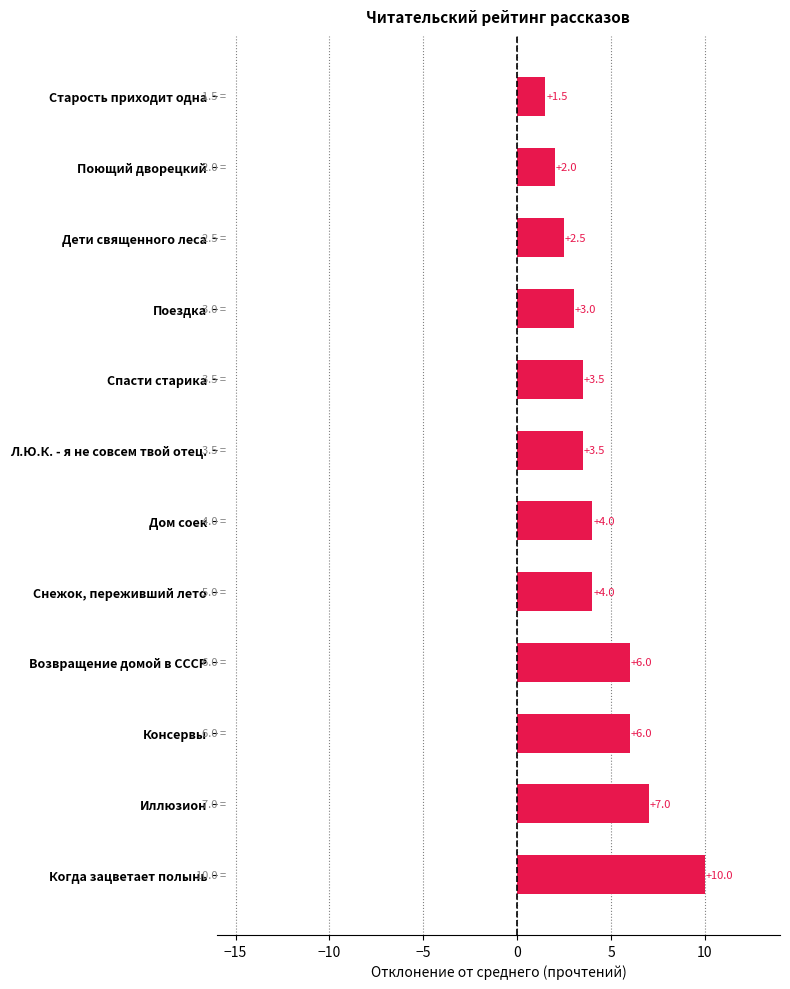

What is the difference between the second highest and minimum values?

5.5